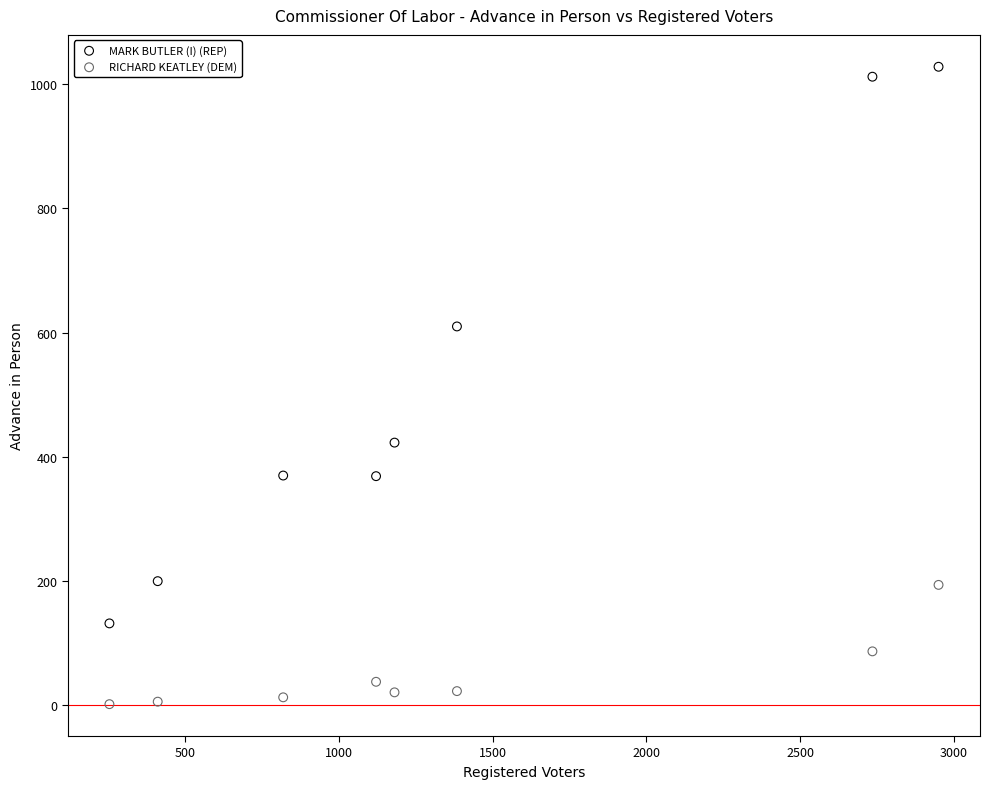

In the MARK BUTLER (I) (REP) series, what Y value is closest to 580?

610